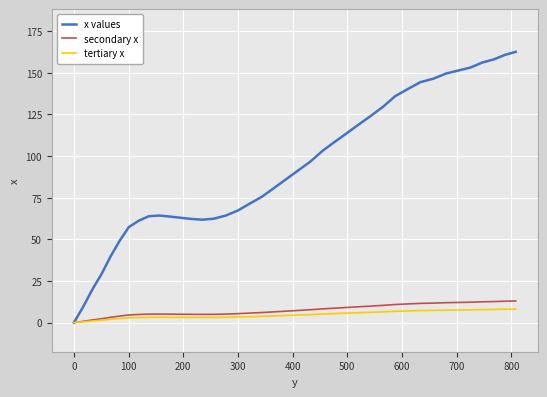

True or false: tertiary x and x values cross at least once.

False